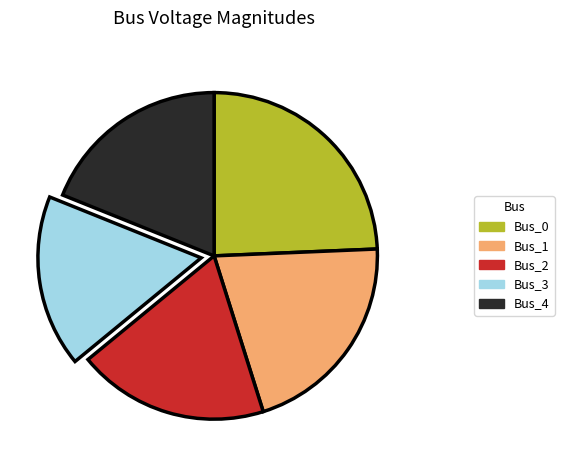

Between Bus_0 and Bus_2, which is larger?

Bus_0